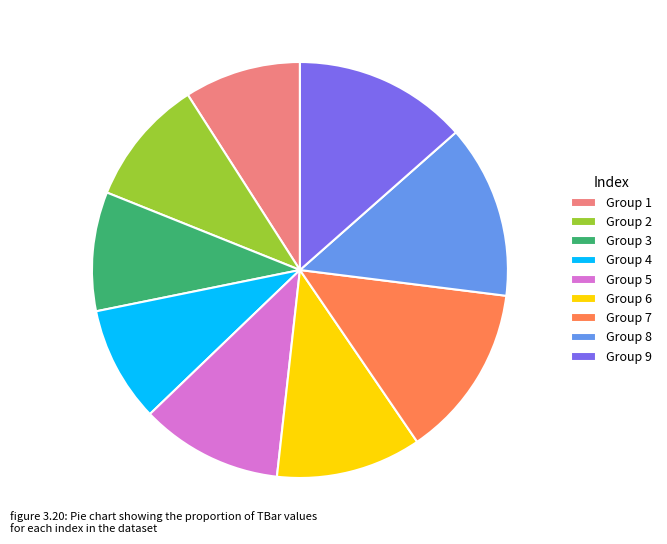

Do Group 6 and Group 7 together represent more than half of the pie?

No